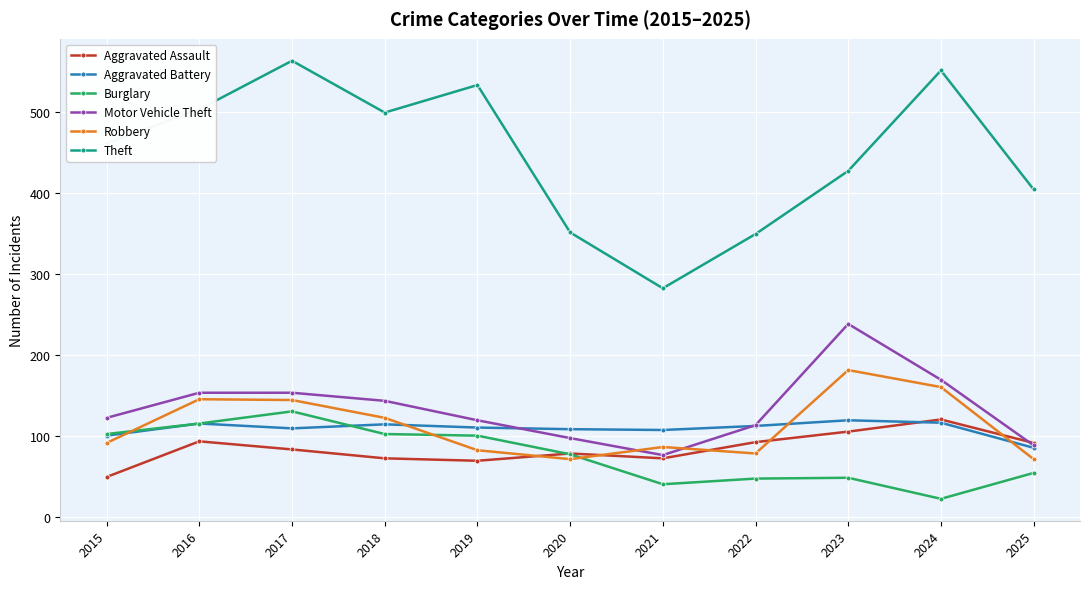

How many data points does each series have?

11